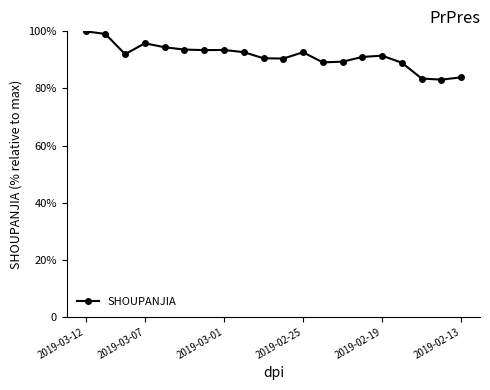

True or false: there are more than 0 points higher than both neighbors.

True